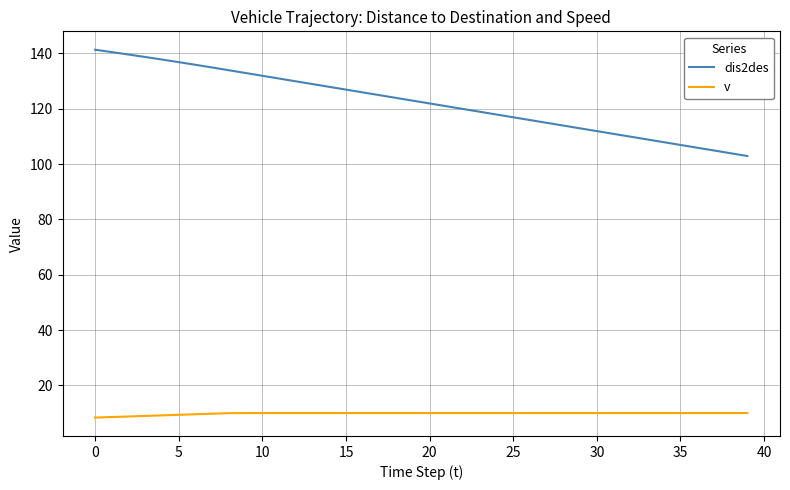

What is the difference between the maximum and minimum values in the dis2des series?

38.4